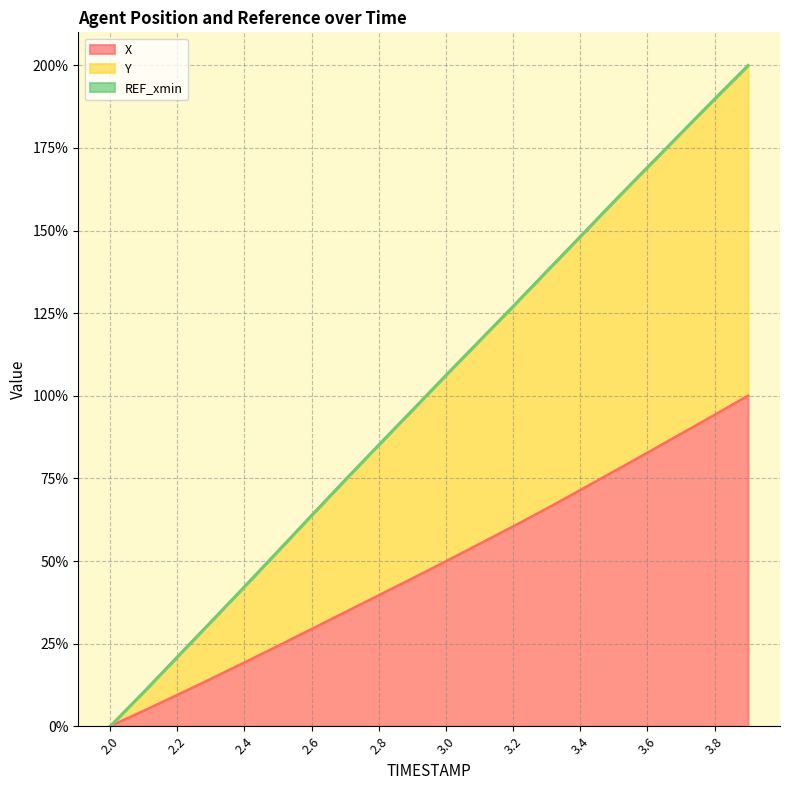

True or false: X has more than 0 interior local peaks.

False